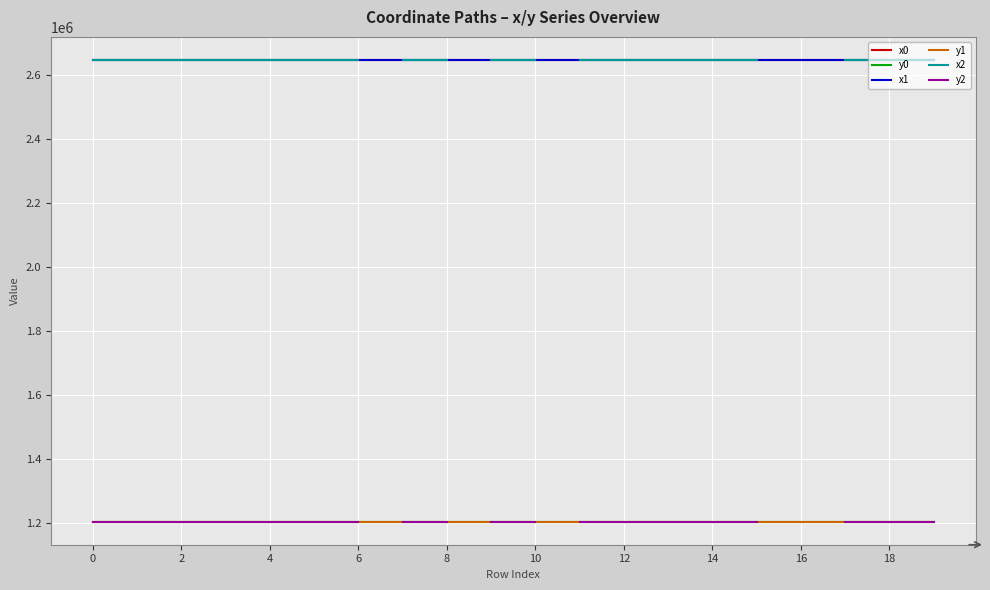

How many data points in x1 are above 2647589?

10